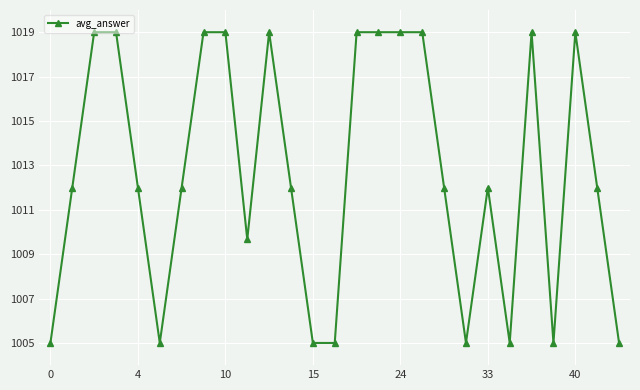

What is the value of the 22nd point from the left?

1005.0